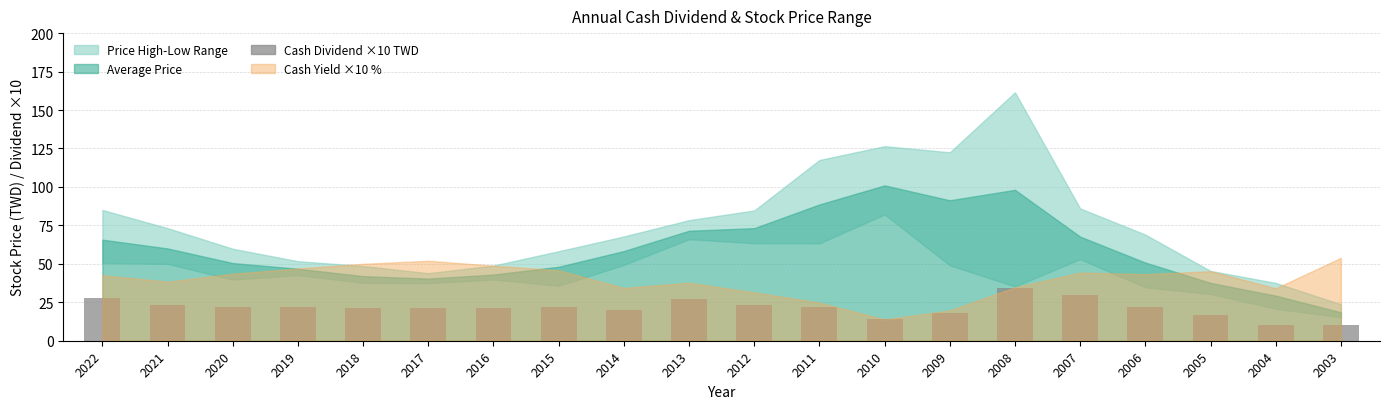

Which has a higher value, 2015 or 2005?

2015